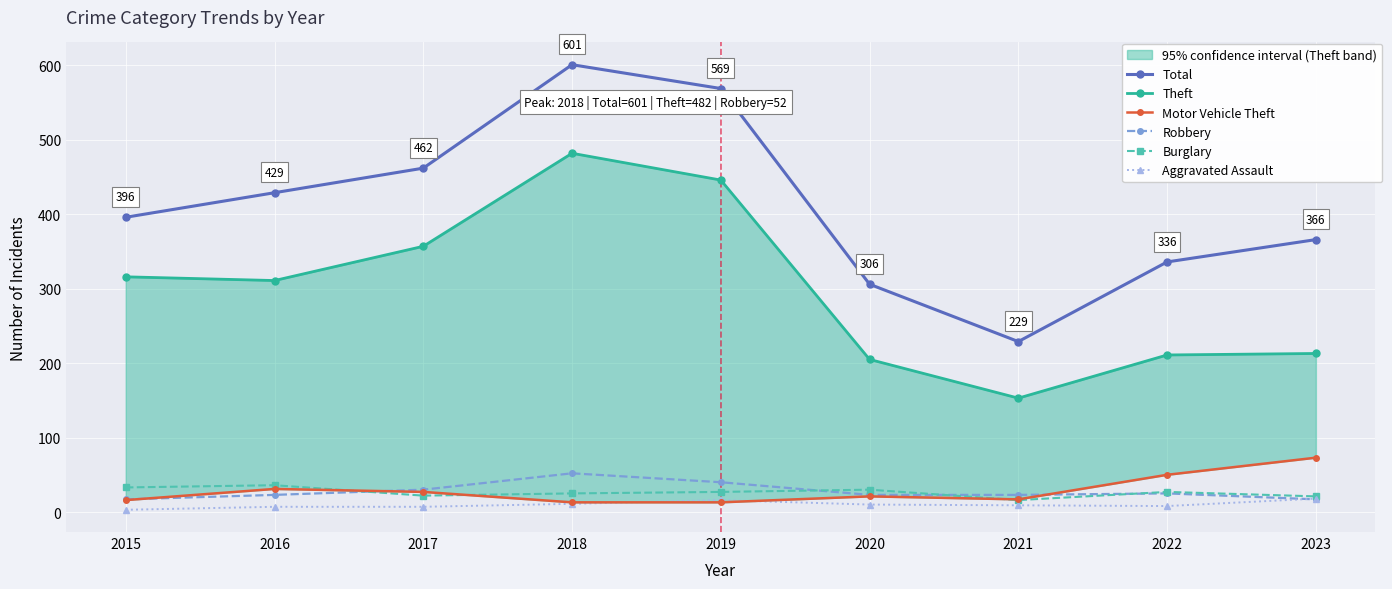

Which series changed the most between 2016 and 2019?

Total